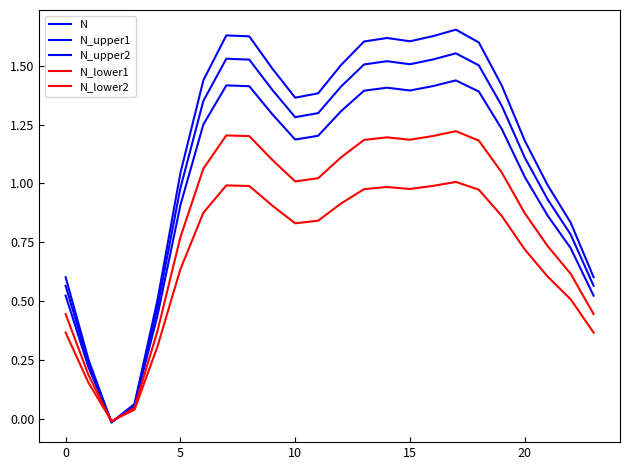

What is the value of the N point at the 10th from the left?

1.3